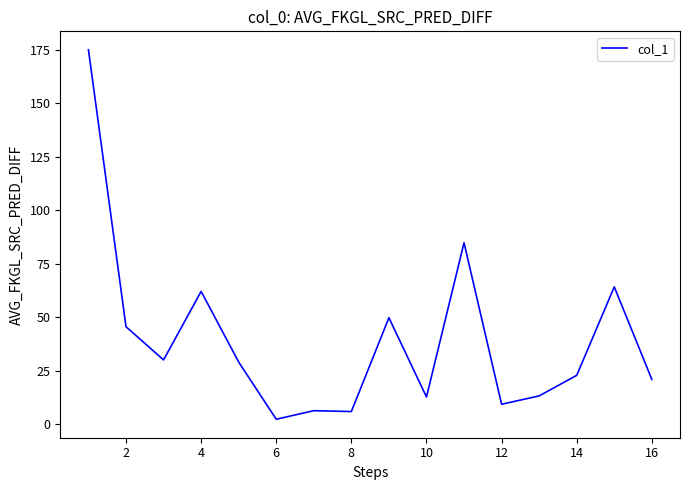

Count the number of categories in the chart.

16